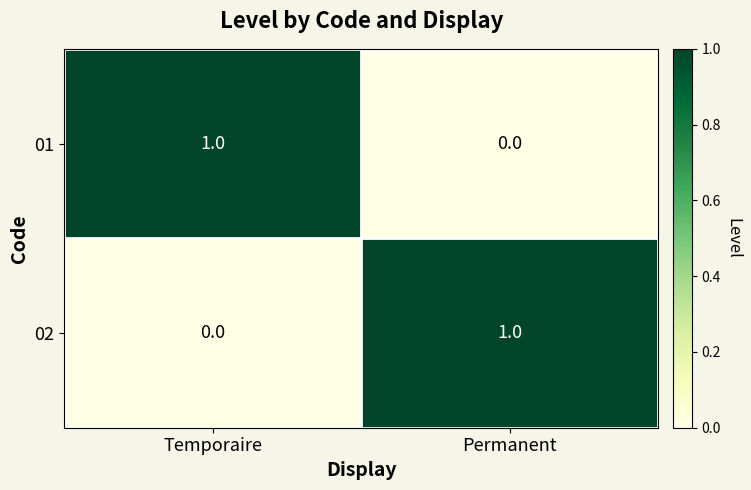

At which label does 02 reach its peak?

Permanent